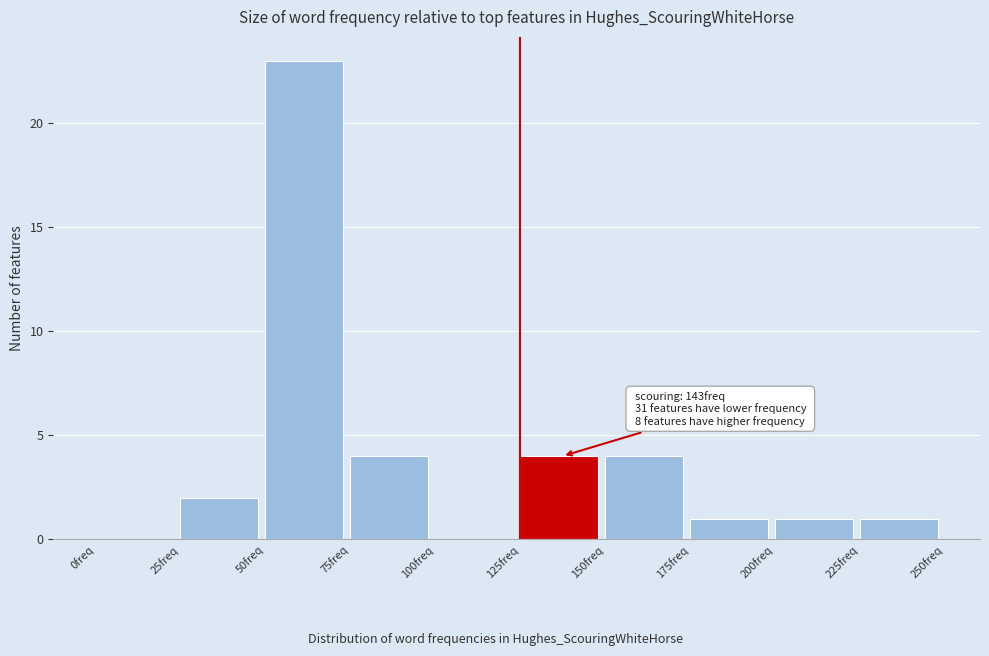

Over which range of the x-axis is the bar tallest?

50 to 75